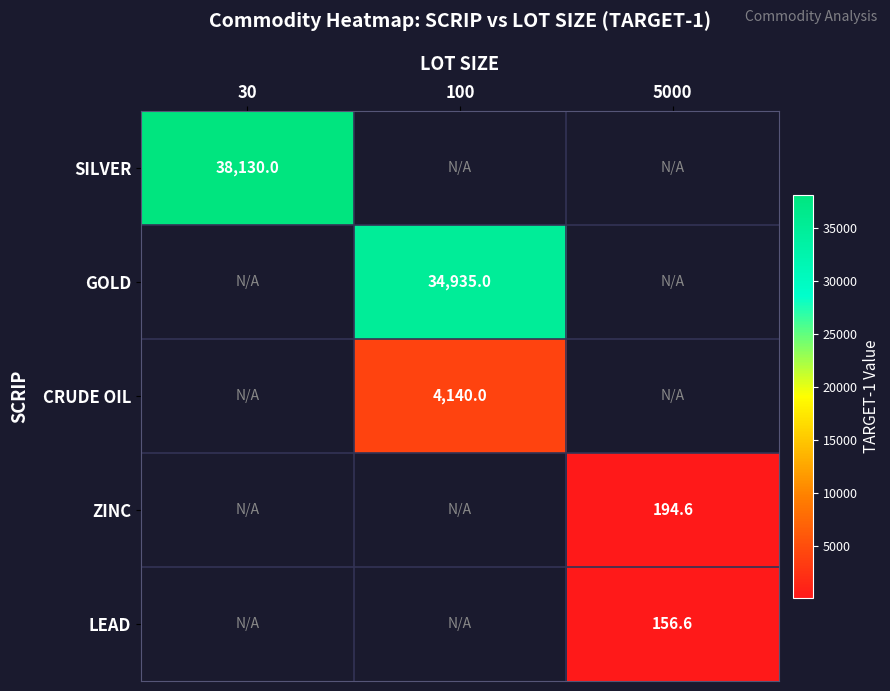

At how many categories does at least one series exceed 21457?

2